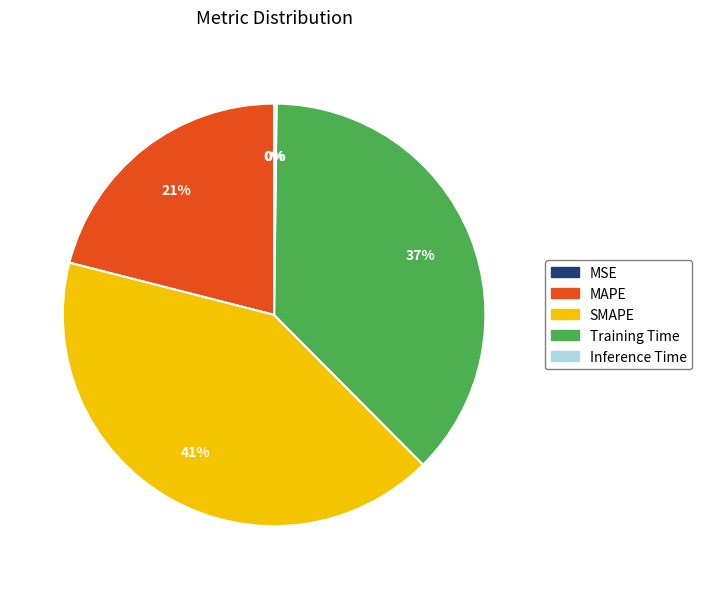

Is there a majority slice in this chart?

No